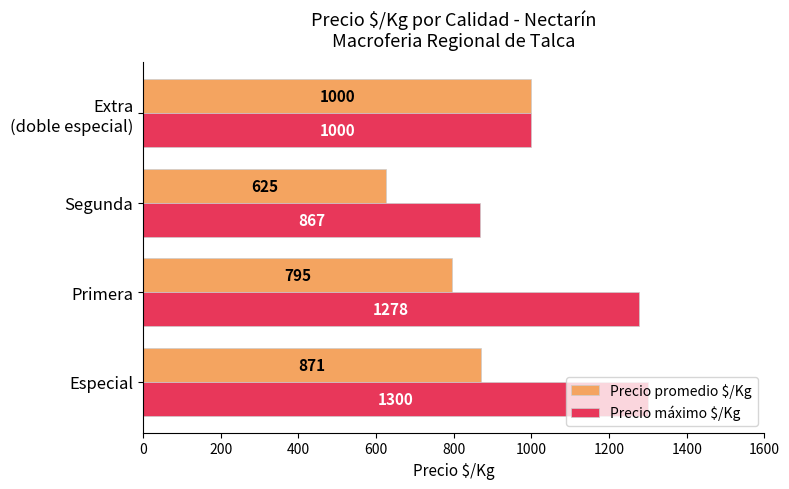

At which category is the sum across all series the highest?

Especial